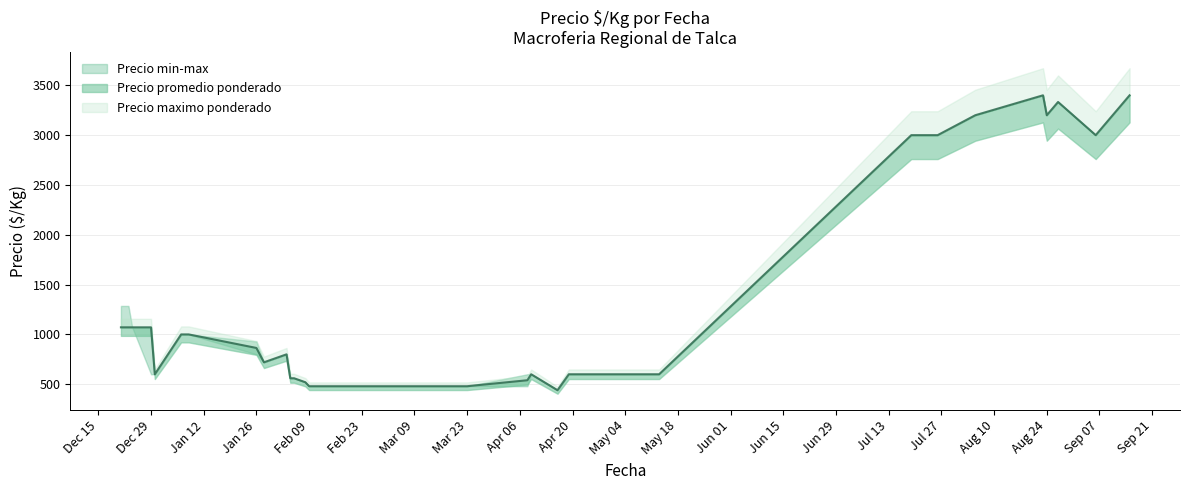

Count the number of categories in the chart.

40